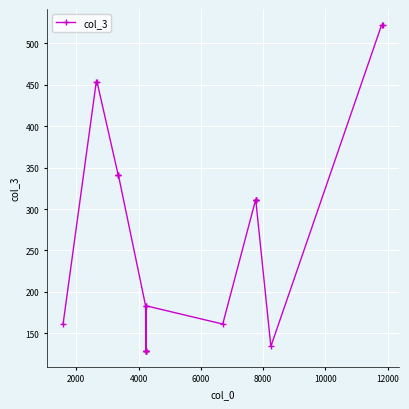

How many data points are less than 311?

10